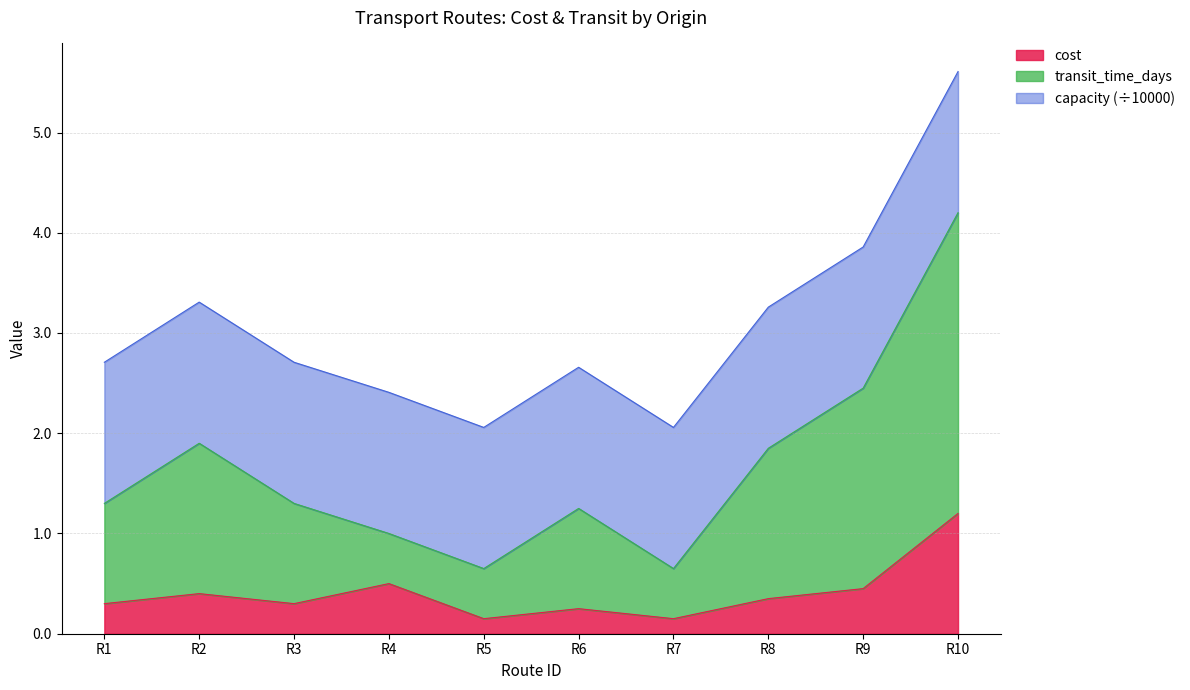

At which category is the sum across all series the highest?

R10